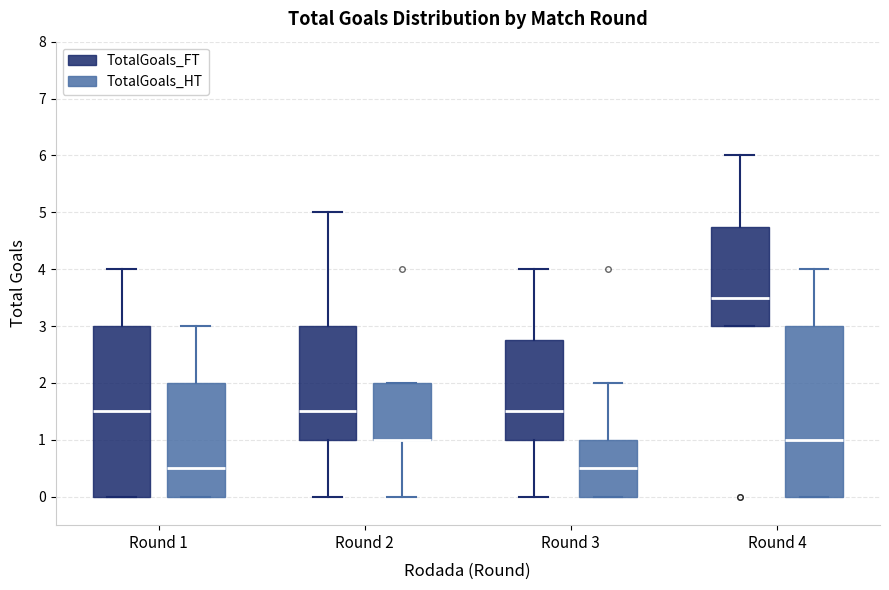

Where does the median line of the box for Round 3 (TotalGoals_HT) sit on the y-axis? The values are not printed on the chart, so give them approximately, as read against the axis.

0.5